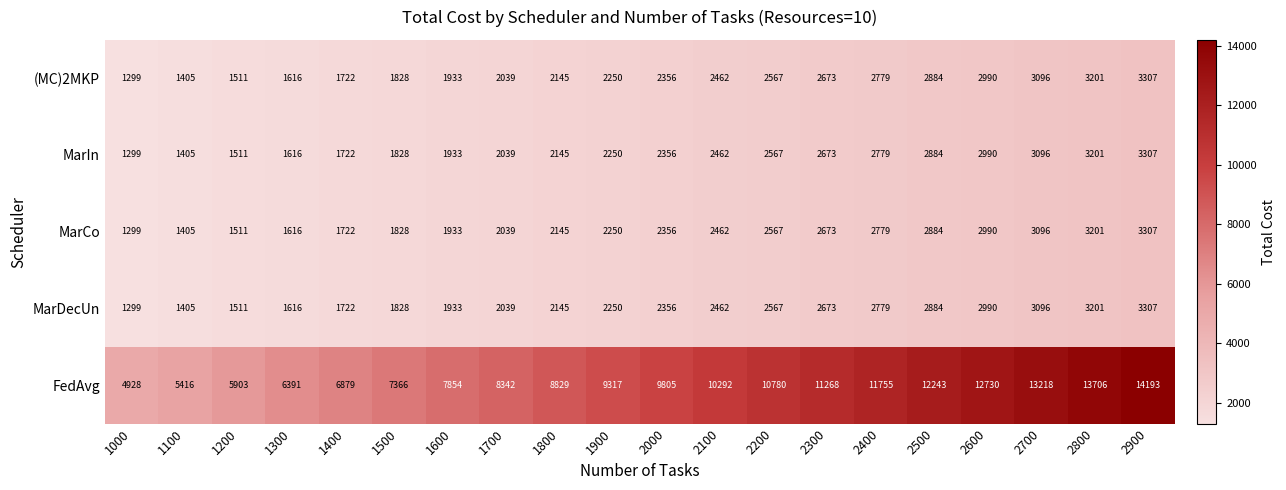

List the labels in order of FedAvg value, smallest first.

1000, 1100, 1200, 1300, 1400, 1500, 1600, 1700, 1800, 1900, 2000, 2100, 2200, 2300, 2400, 2500, 2600, 2700, 2800, 2900